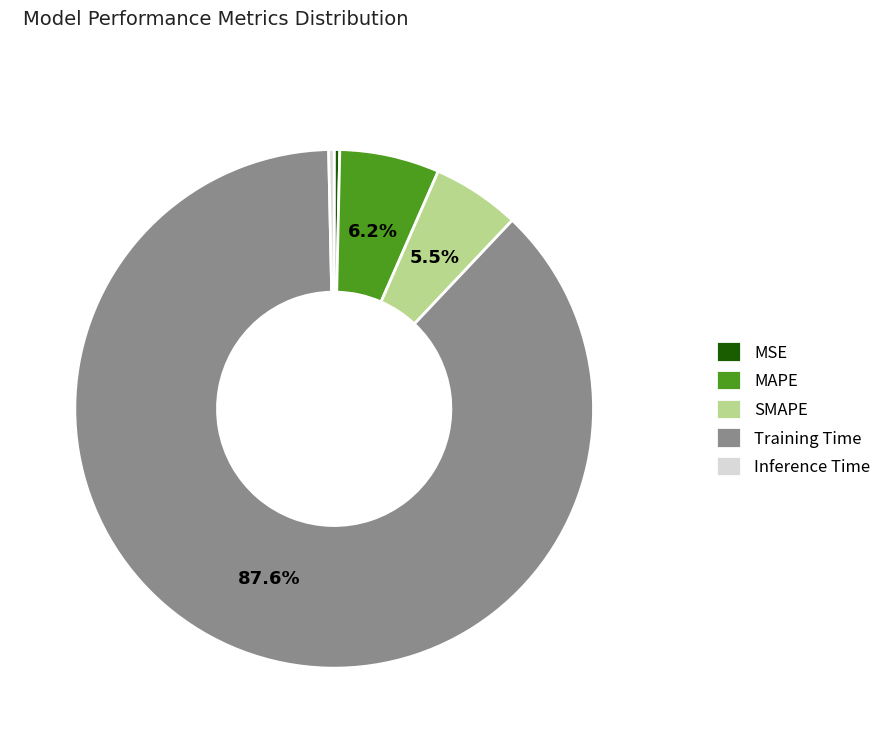

Is MAPE the majority of the pie?

No